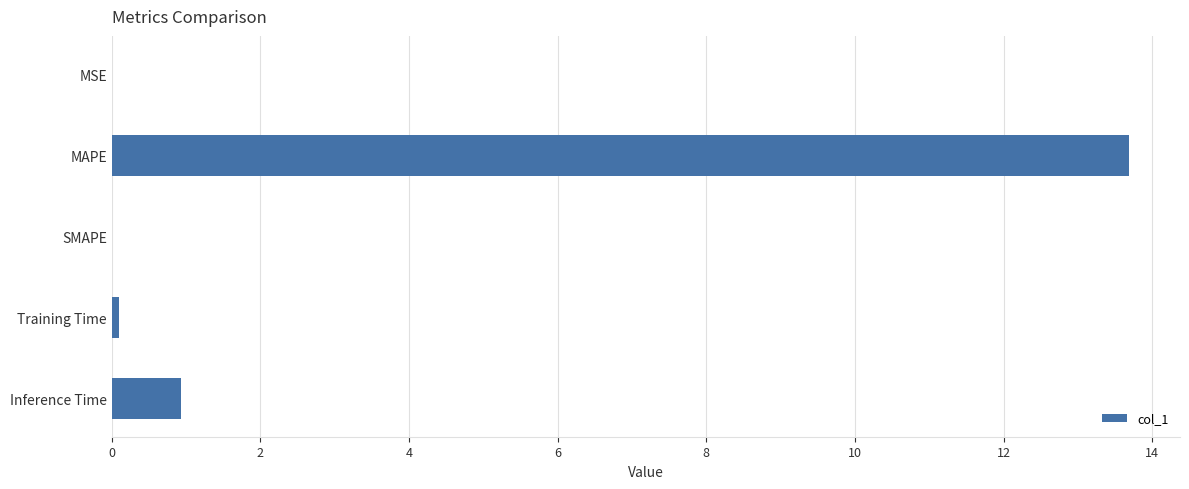

What is the maximum value shown in the chart?

13.7